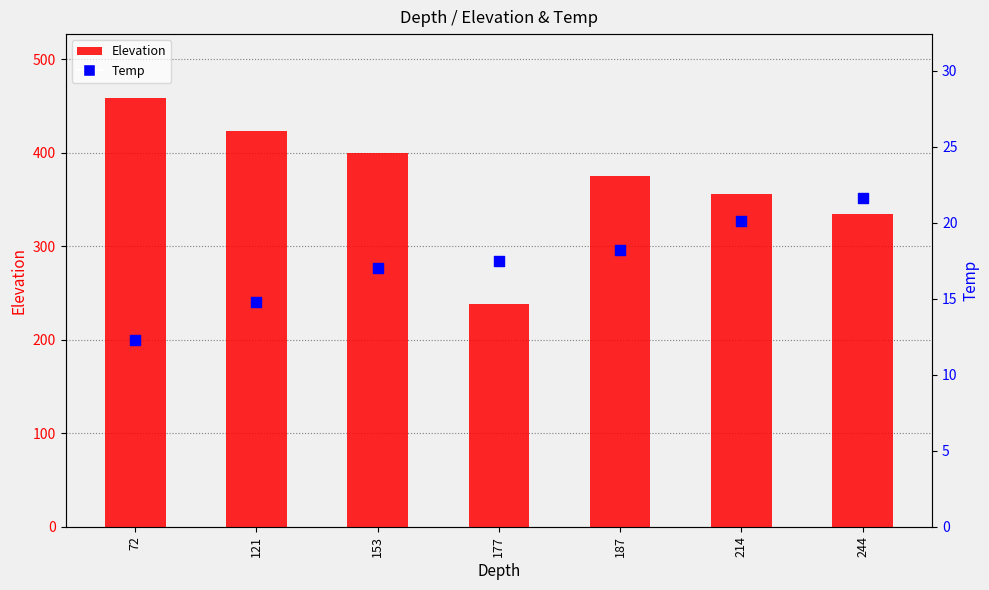

What are all the series names shown in the legend?

Elevation, Temp